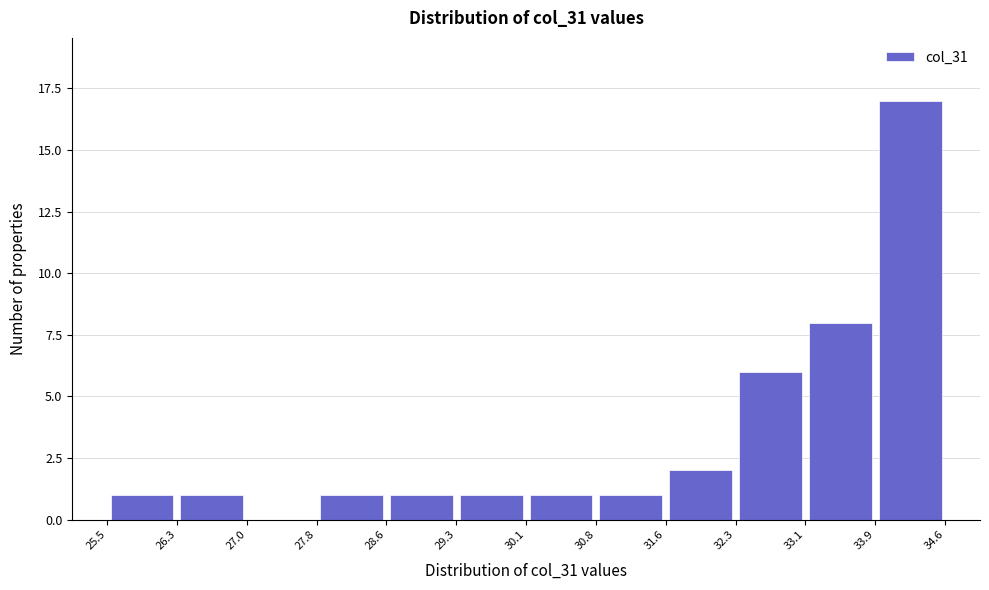

What is the height of the bar covering 25.5 to 26.3 on the x-axis? The values are not printed on the chart, so give them approximately, as read against the axis.

1